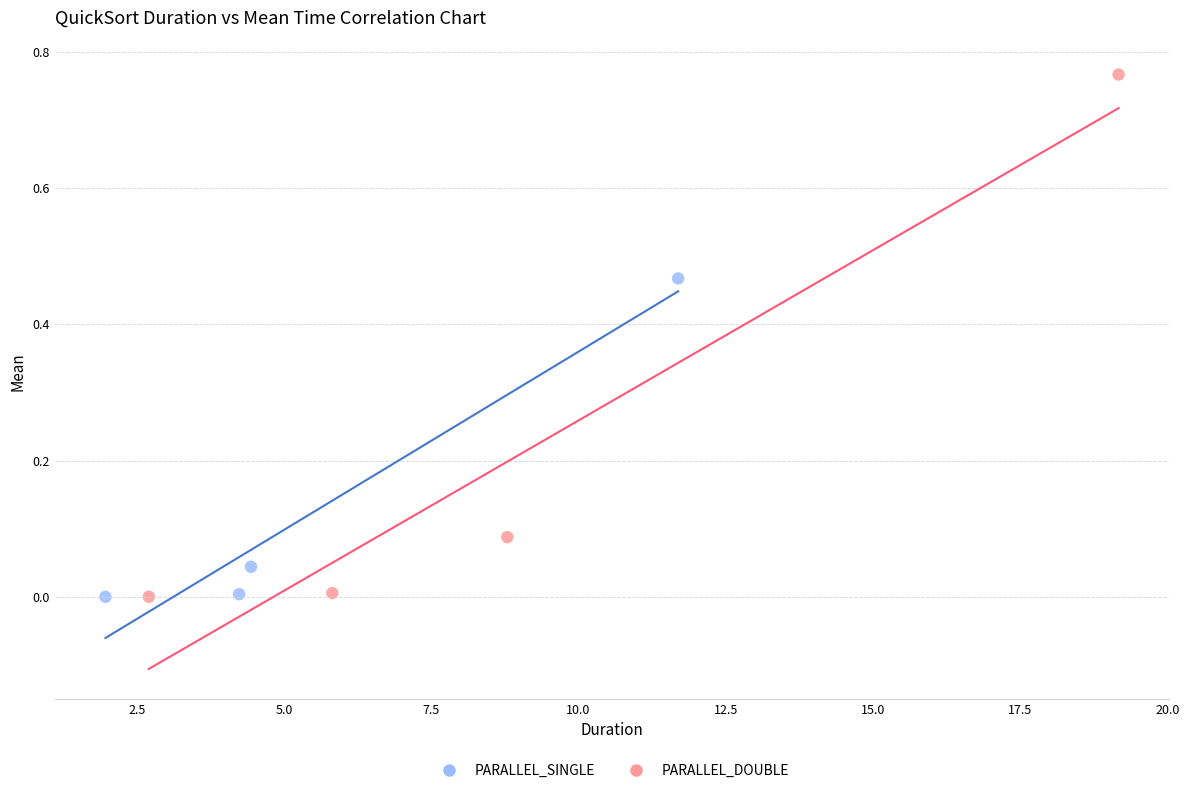

Which series has the widest spread of Y values?

PARALLEL_DOUBLE